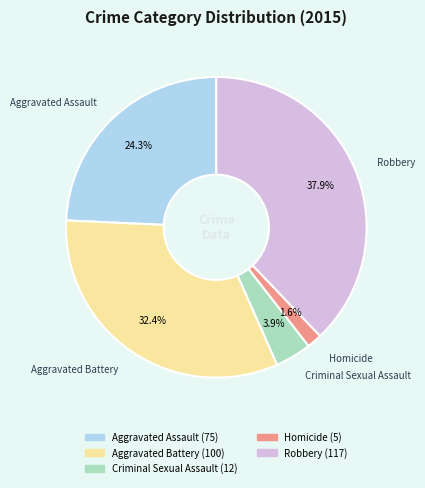

Count the number of slices in the pie.

5